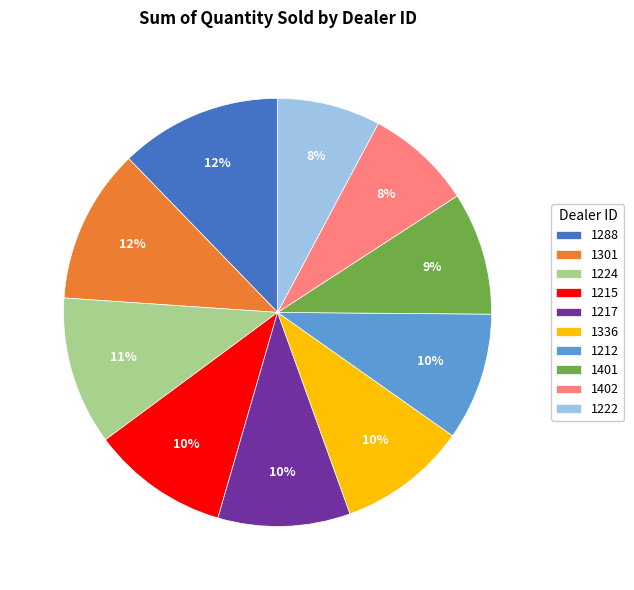

To the nearest percent, what is the difference between the largest and smallest slice percentages?

4%